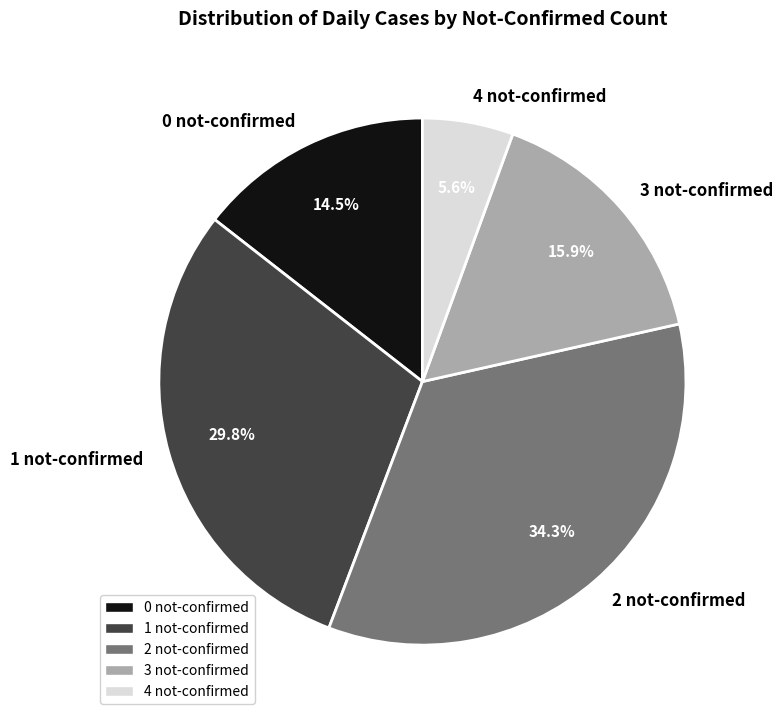

What is the ratio of the value at 3 not-confirmed to the value at 0 not-confirmed?

1.1